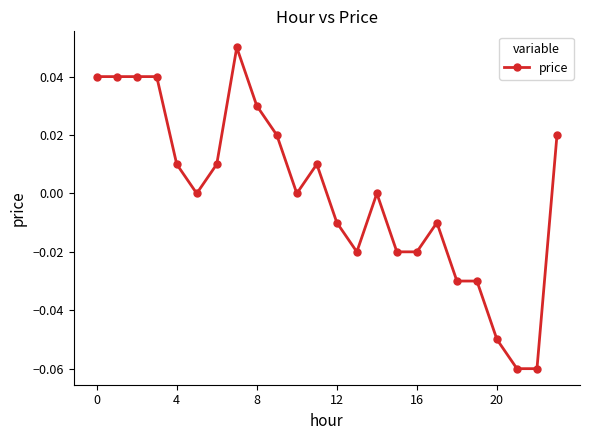

True or false: there are more than 1 points higher than both neighbors.

True